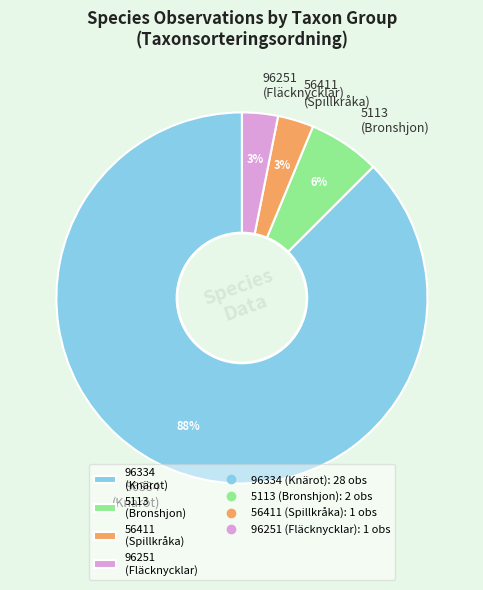

Is the sum of 5113 (Bronshjon) and 96334 (Knärot) greater than half?

Yes